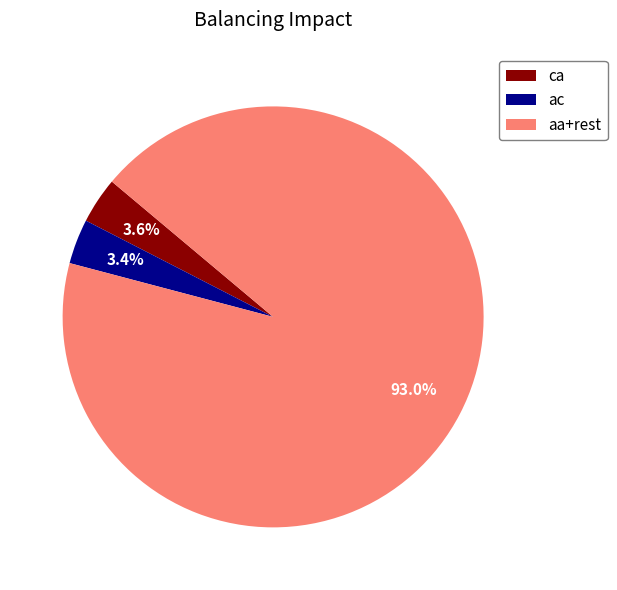

How many segments does this pie chart have?

3